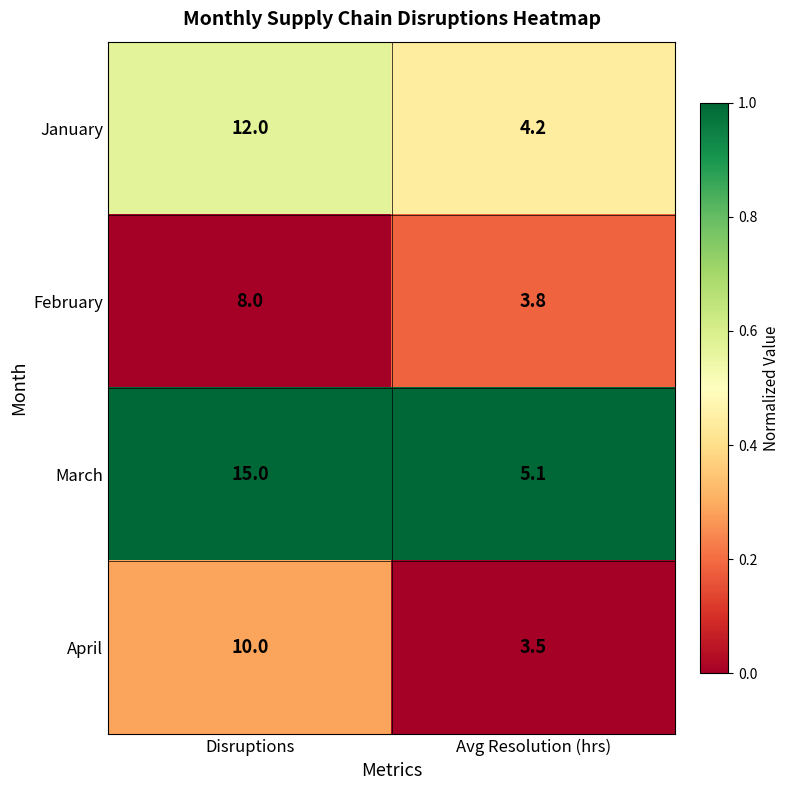

Where is March nearest to the value 10?

Avg Resolution (hrs)